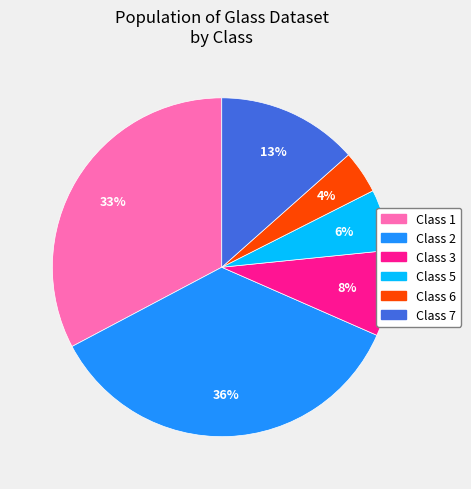

Does any single category account for the majority?

No